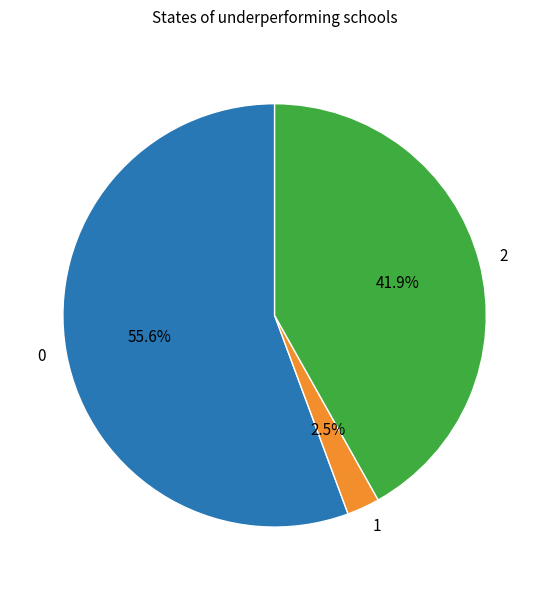

Combined, do 2 and 1 account for over 50%?

No